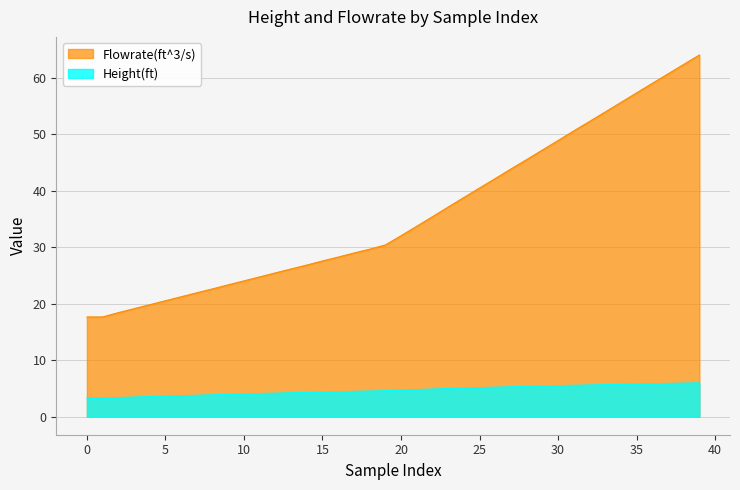

What is the highest value of the Flowrate(ft^3/s) series?

64.1